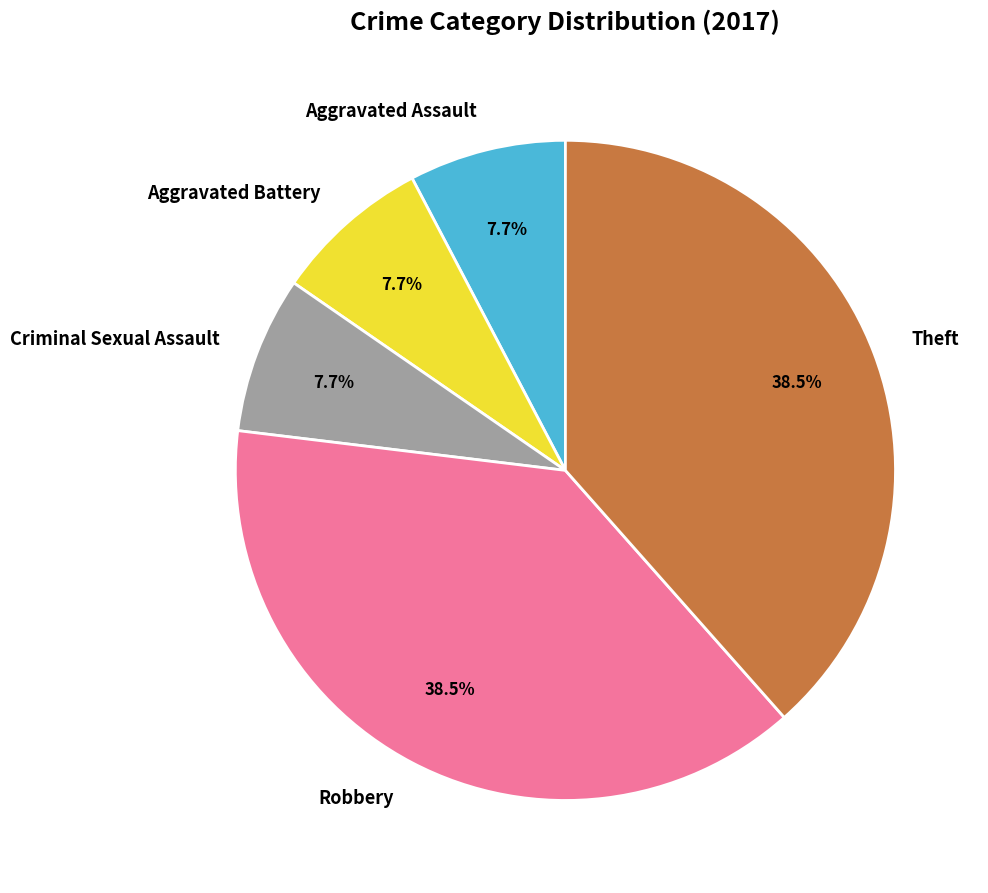

Combined, what portion of the pie is Aggravated Assault and Aggravated Battery?

15.4%